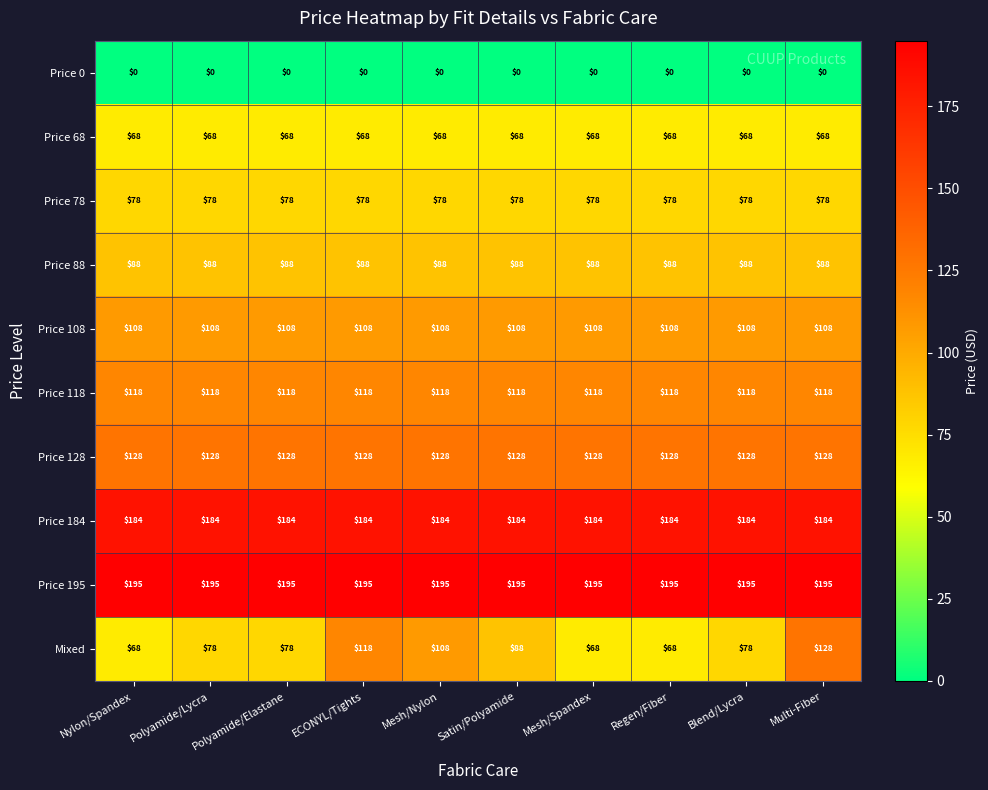

Which series changed the most between Mesh/Nylon and Regen/Fiber?

Mixed